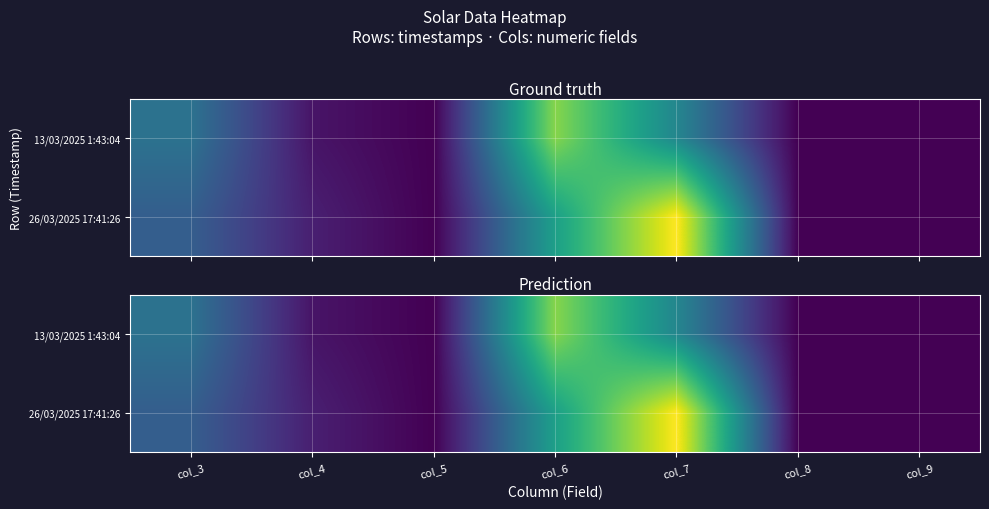

List the labels in order of 13/03/2025 1:43:04 value, largest first.

col_6, col_7, col_3, col_4, col_5, col_8, col_9